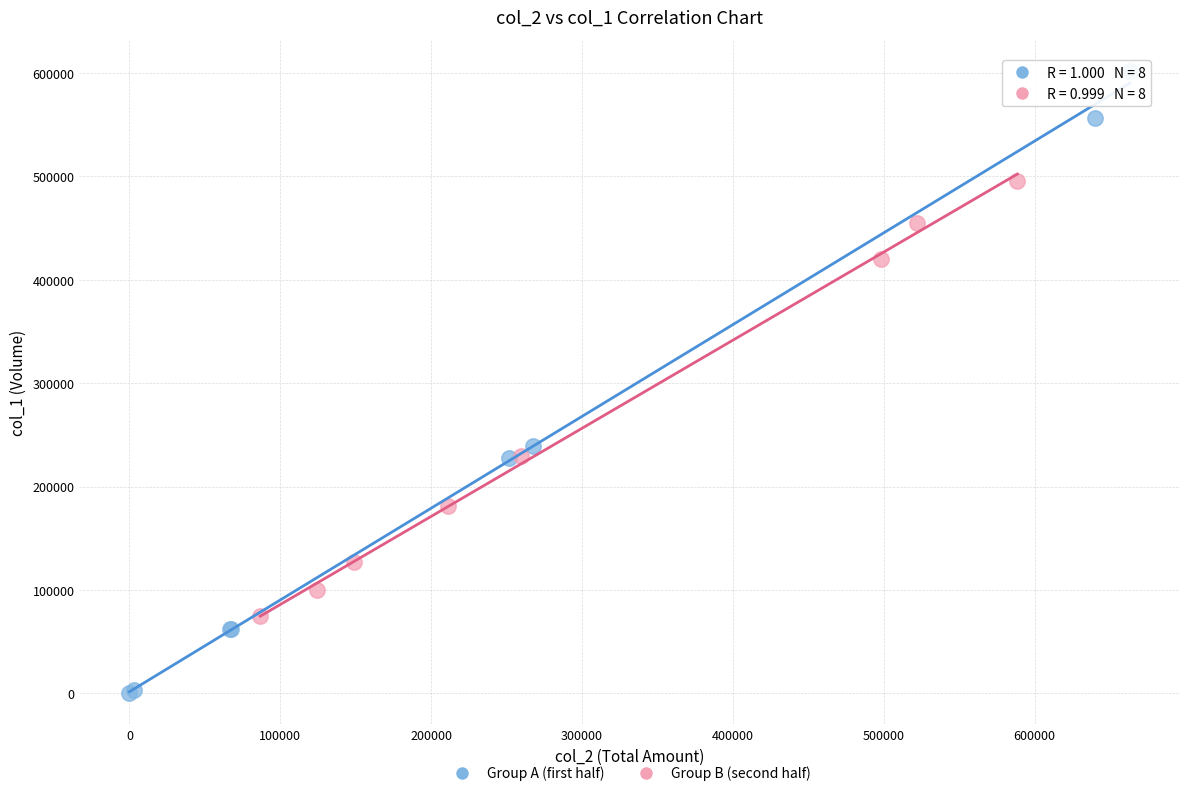

Which series reaches the minimum Y coordinate?

Group A (first half)